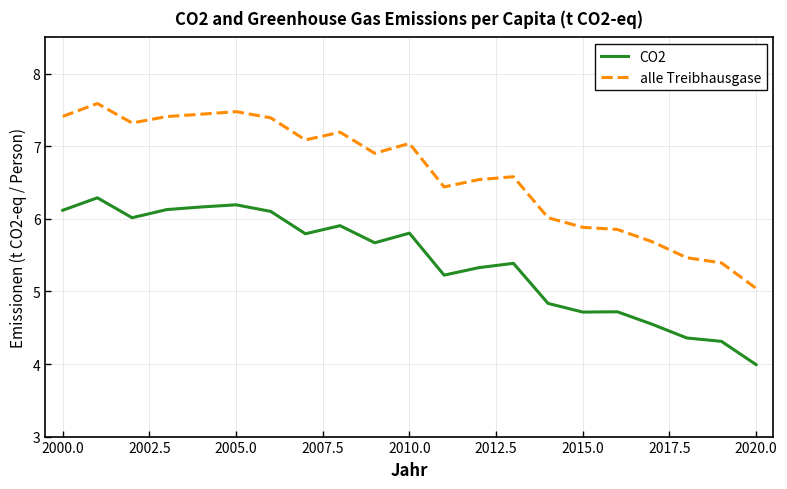

True or false: alle Treibhausgase and CO2 cross at least once.

False